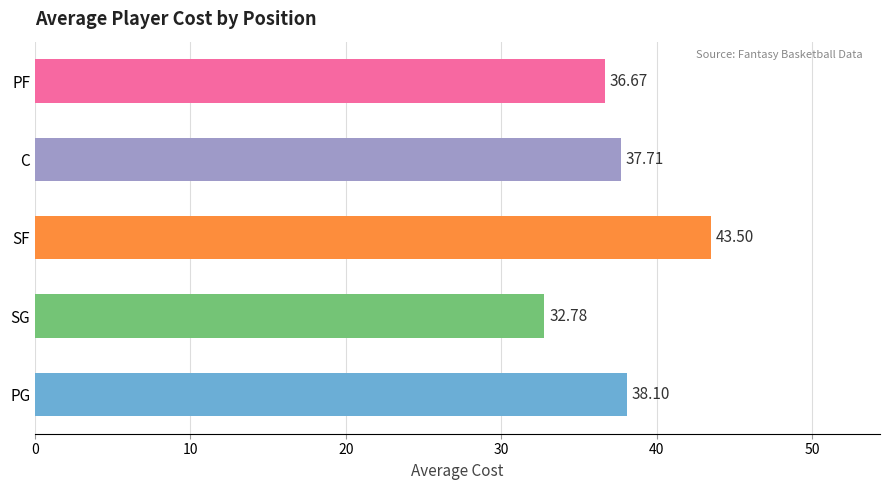

How many distinct data groups are displayed?

1